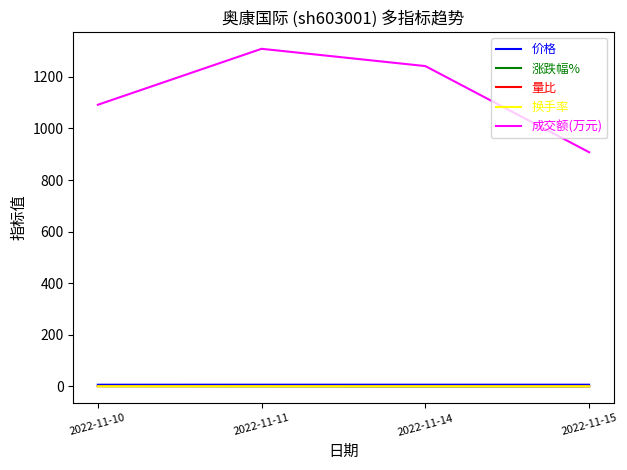

Between 2022-11-10 and 2022-11-14, which series saw the biggest shift?

成交额(万元)